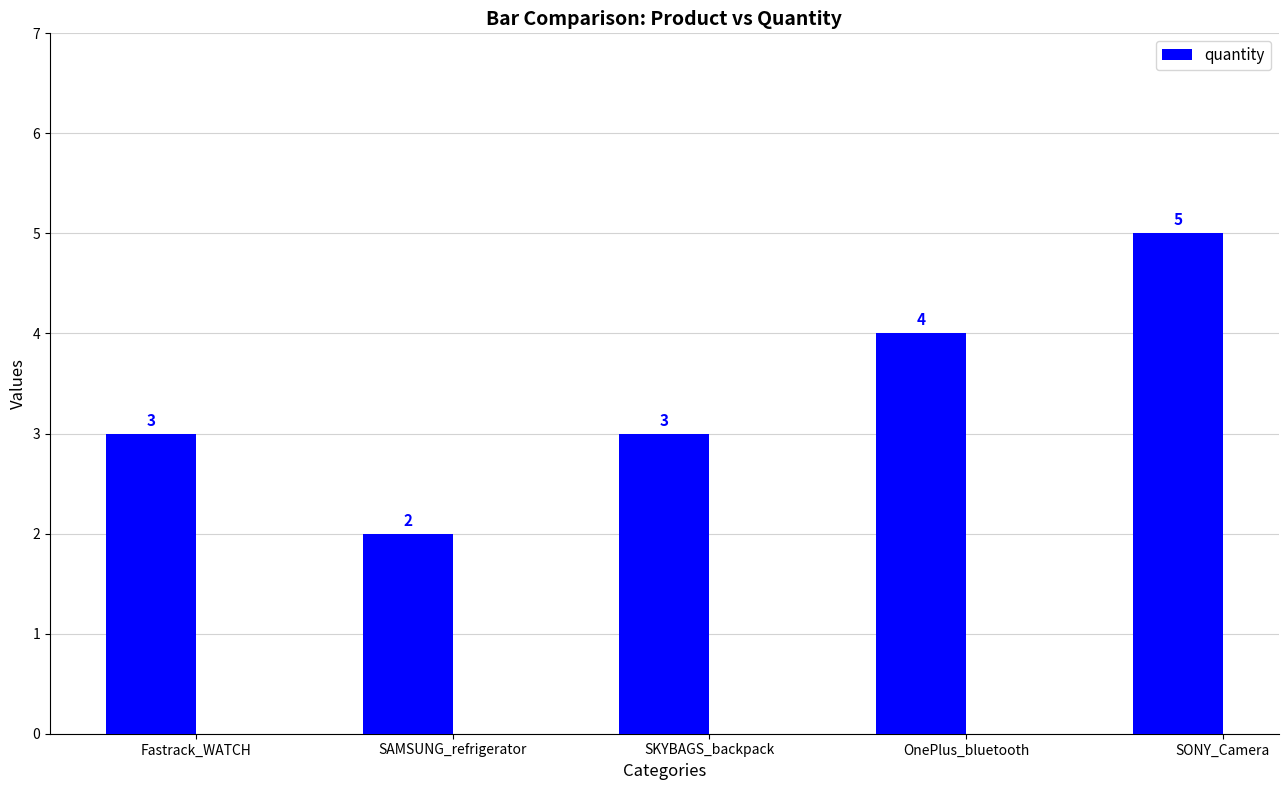

Count the values in the range 3 to 4.

3